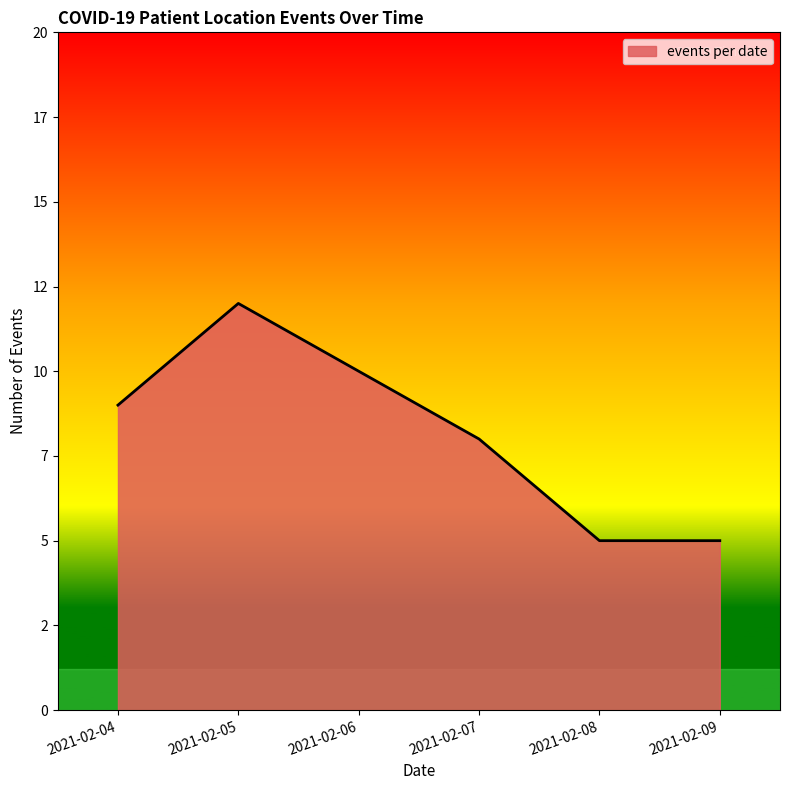

Does the chart display data point markers on the line(s)?

No